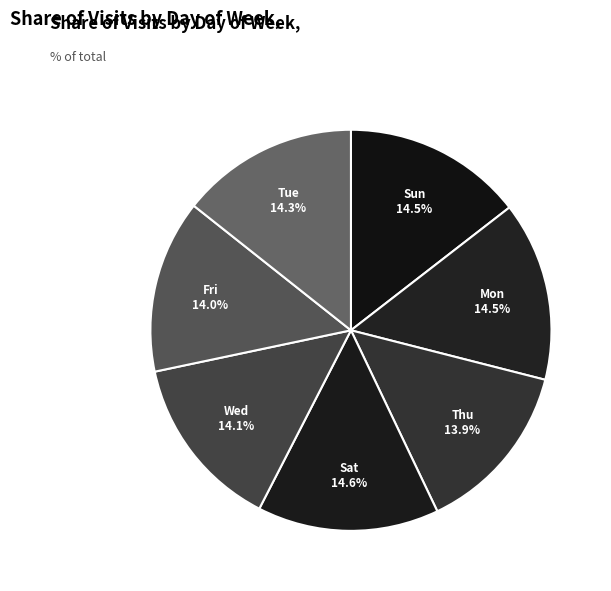

Count the number of slices in the pie.

7